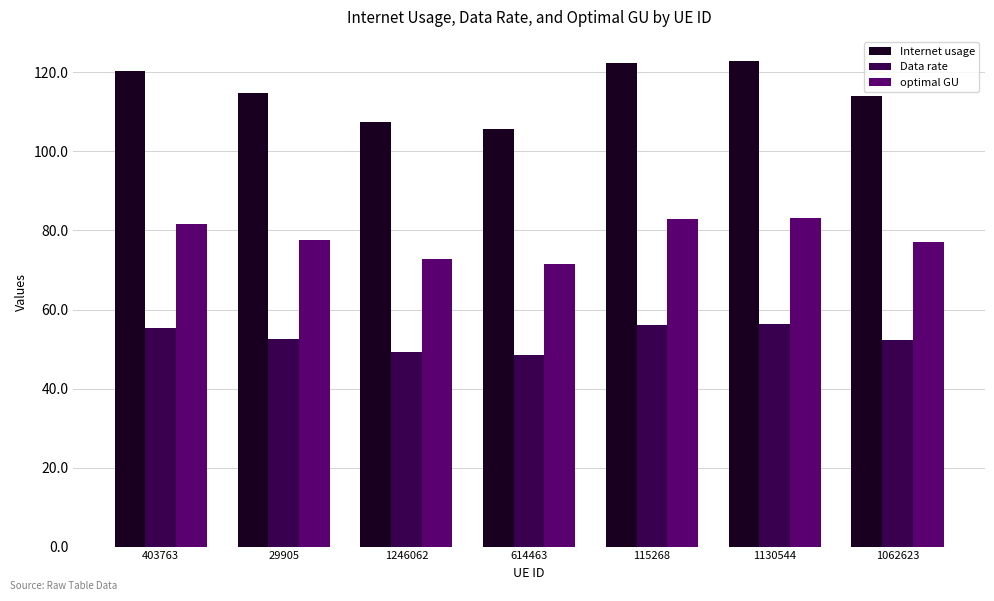

Which series changed the most between 614463 and 1130544?

Internet usage